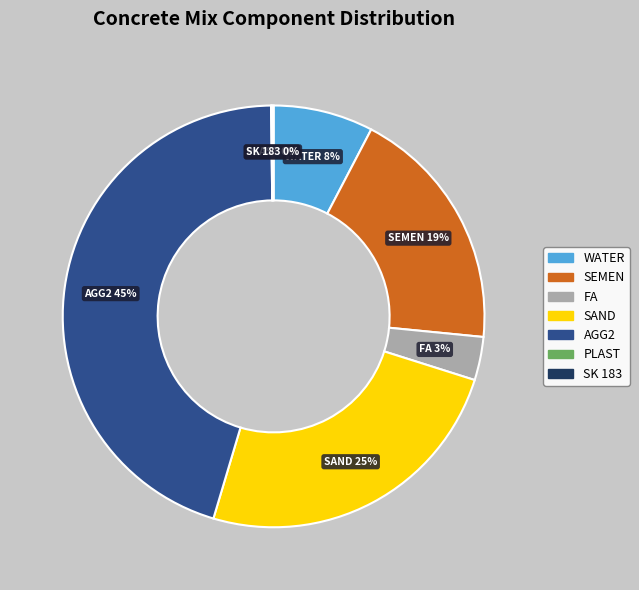

True or false: FA accounts for 14% of the total.

False